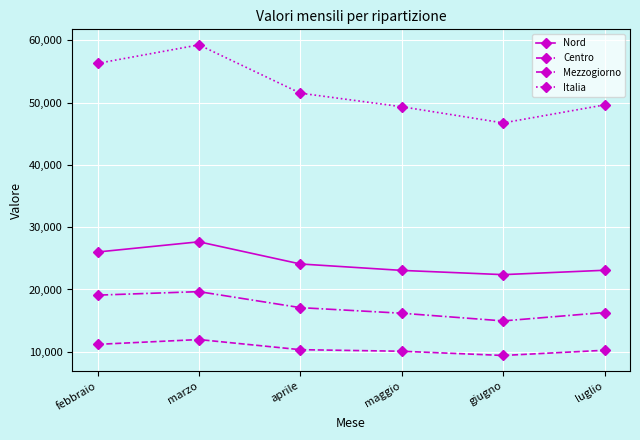

How many interior local valleys does the Nord series have?

1